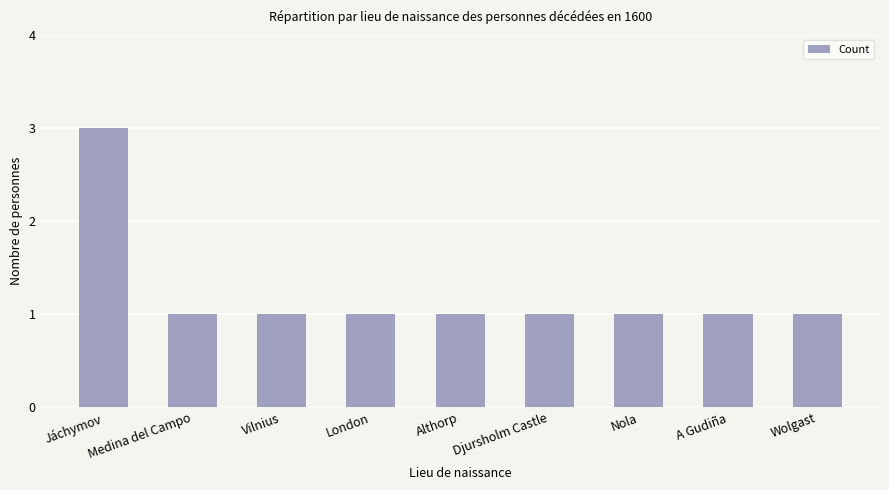

Reading left to right, what are all the values shown in this chart?

3	1	1	1	1	1	1	1	1